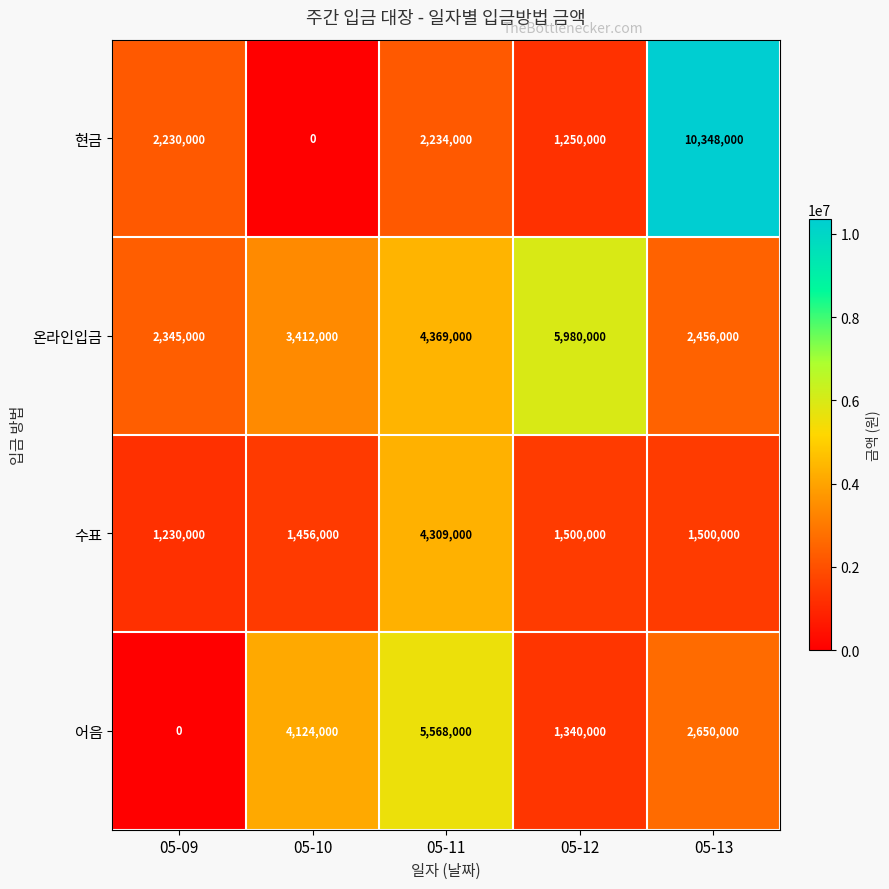

What is the total value across all series at 05-13?

16954000